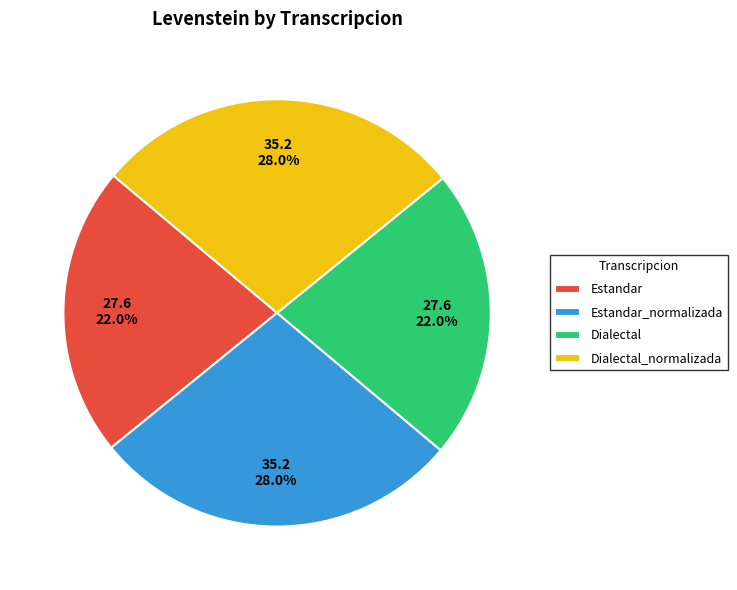

How much of the chart is everything except Dialectal_normalizada?

72.0%